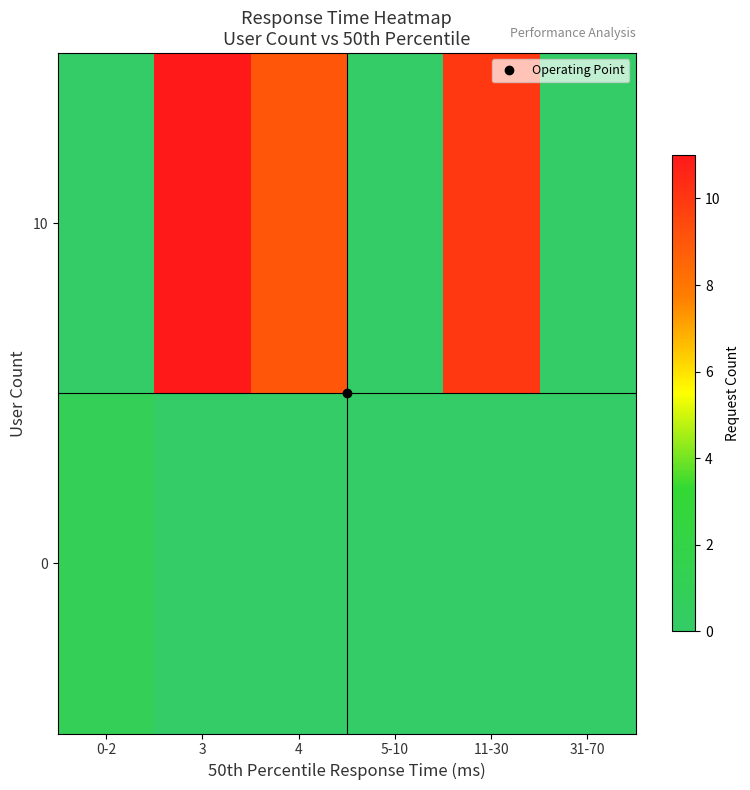

Which category has the lowest value across all series?

3